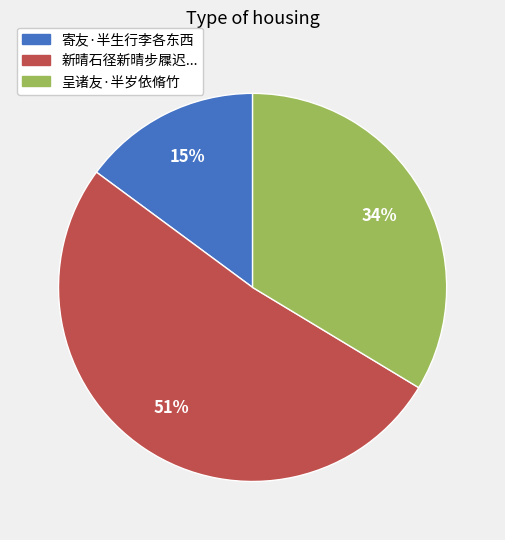

To the nearest percent, what is the average slice percentage?

33%